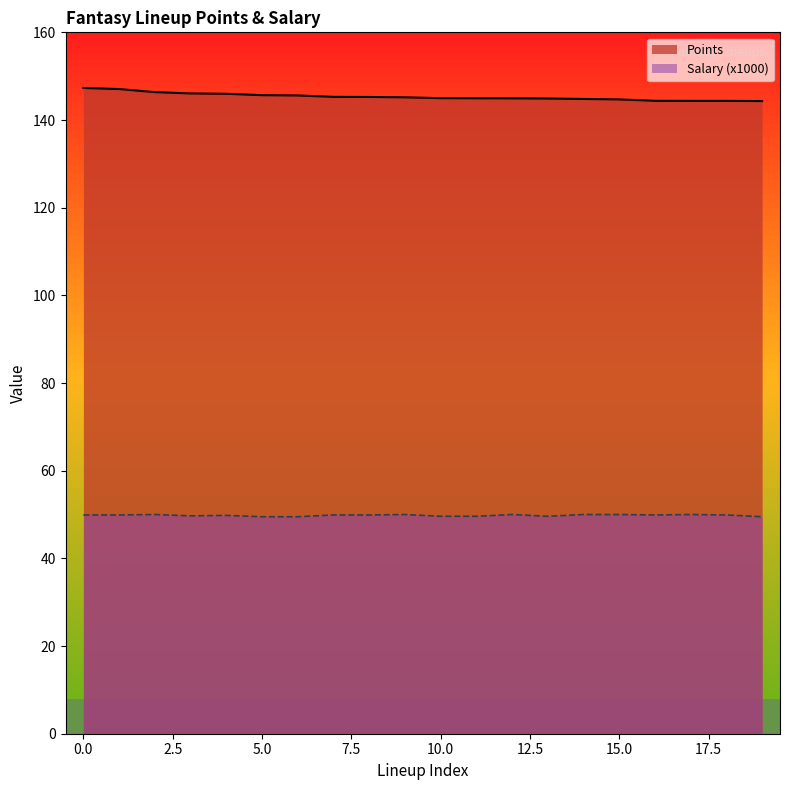

At which label does Salary reach its peak?

2